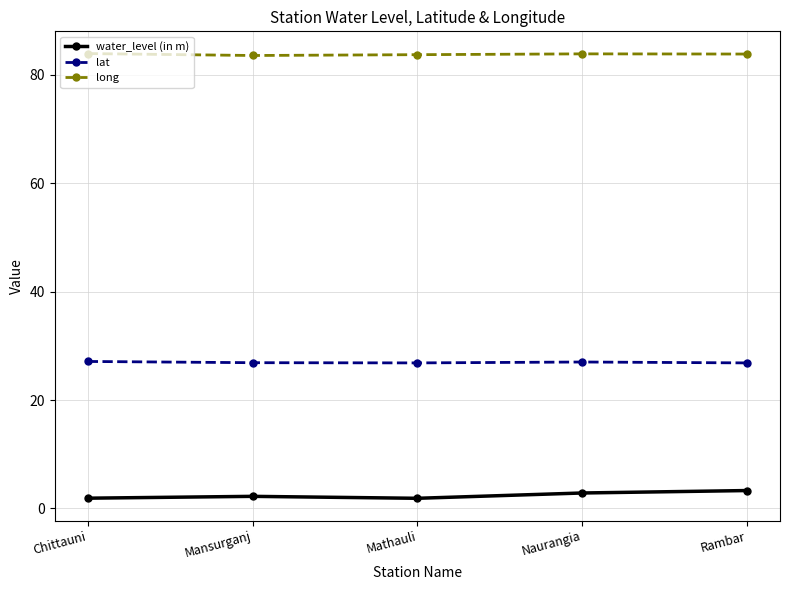

List the series in order of their overall mean, highest first.

long, lat, water_level (in m)